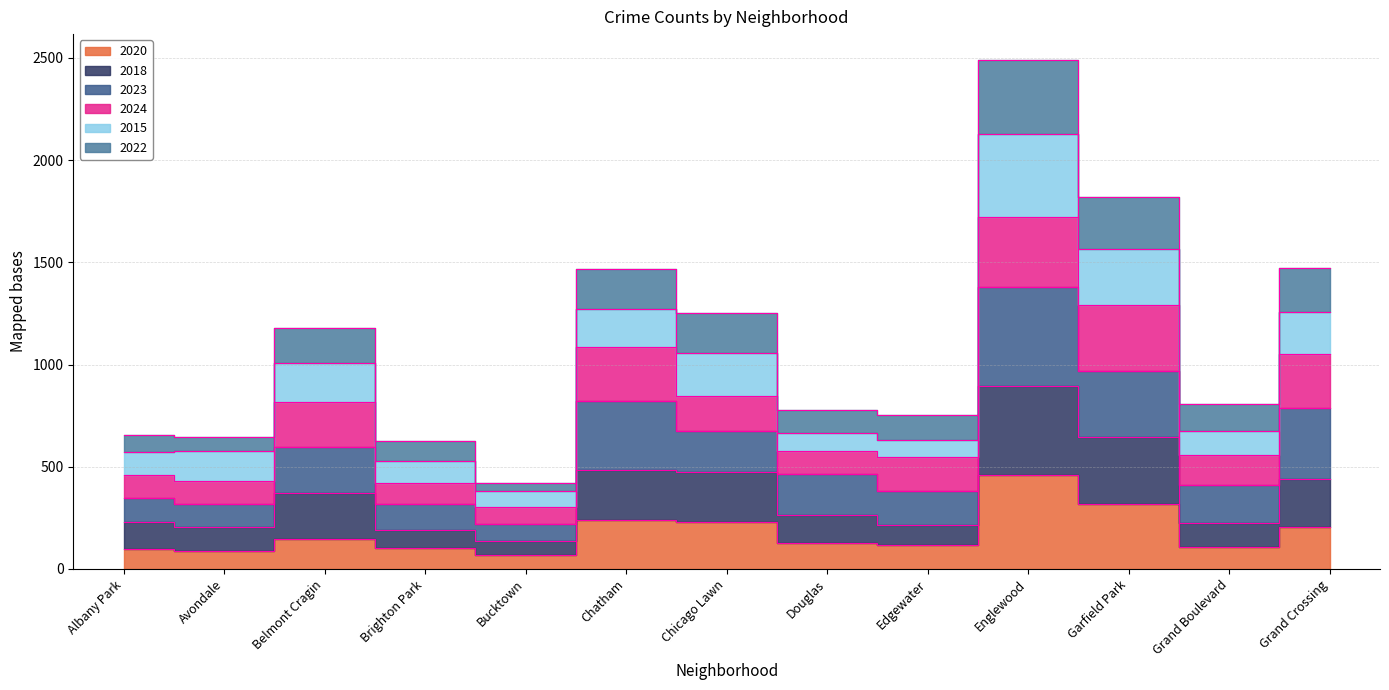

What is the value of the 2022 point at the 4th from the left?

624